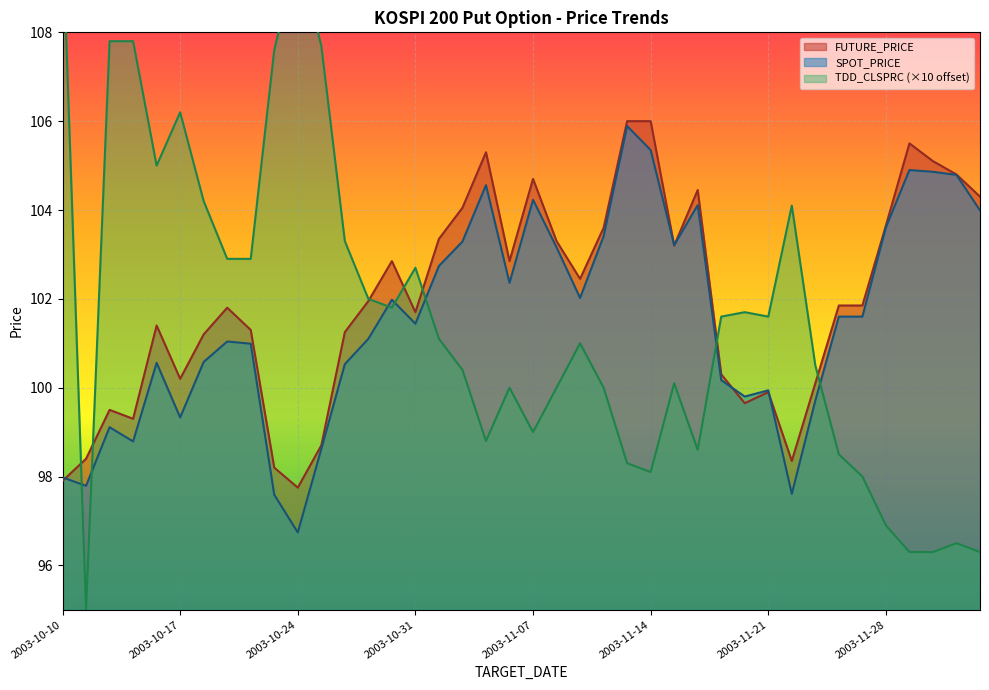

Reading left to right, what are all the values shown in this chart?

FUTURE_PRICE: 2003-10-10=97.9	2003-10-13=98.4	2003-10-14=99.5	2003-10-15=99.3	2003-10-16=101.4	2003-10-17=100.2	2003-10-20=101.2	2003-10-21=101.8	2003-10-22=101.3	2003-10-23=98.2	2003-10-24=97.8	2003-10-27=98.7	2003-10-28=101.2	2003-10-29=102.0	2003-10-30=102.8	2003-10-31=101.7	2003-11-03=103.3	2003-11-04=104.0	2003-11-05=105.3	2003-11-06=102.8	2003-11-07=104.7	2003-11-10=103.3	2003-11-11=102.5	2003-11-12=103.6	2003-11-13=106.0	2003-11-14=106.0	2003-11-17=103.2	2003-11-18=104.5	2003-11-19=100.3	2003-11-20=99.7	2003-11-21=99.9	2003-11-24=98.3	2003-11-25=100.1	2003-11-26=101.8	2003-11-27=101.8	2003-11-28=103.7	2003-12-01=105.5	2003-12-02=105.1	2003-12-03=104.8	2003-12-04=104.3
SPOT_PRICE: 2003-10-10=98.0	2003-10-13=97.8	2003-10-14=99.1	2003-10-15=98.8	2003-10-16=100.6	2003-10-17=99.3	2003-10-20=100.6	2003-10-21=101.0	2003-10-22=101.0	2003-10-23=97.6	2003-10-24=96.7	2003-10-27=98.6	2003-10-28=100.5	2003-10-29=101.1	2003-10-30=102.0	2003-10-31=101.4	2003-11-03=102.7	2003-11-04=103.3	2003-11-05=104.6	2003-11-06=102.4	2003-11-07=104.2	2003-11-10=103.2	2003-11-11=102.0	2003-11-12=103.4	2003-11-13=105.9	2003-11-14=105.3	2003-11-17=103.2	2003-11-18=104.1	2003-11-19=100.2	2003-11-20=99.8	2003-11-21=99.9	2003-11-24=97.6	2003-11-25=99.7	2003-11-26=101.6	2003-11-27=101.6	2003-11-28=103.6	2003-12-01=104.9	2003-12-02=104.9	2003-12-03=104.8	2003-12-04=104.0
TDD_CLSPRC: 2003-10-10=110.3	2003-10-13=95.0	2003-10-14=107.8	2003-10-15=107.8	2003-10-16=105.0	2003-10-17=106.2	2003-10-20=104.2	2003-10-21=102.9	2003-10-22=102.9	2003-10-23=107.6	2003-10-24=109.8	2003-10-27=107.7	2003-10-28=103.3	2003-10-29=102.0	2003-10-30=101.8	2003-10-31=102.7	2003-11-03=101.1	2003-11-04=100.4	2003-11-05=98.8	2003-11-06=100.0	2003-11-07=99.0	2003-11-10=100.0	2003-11-11=101.0	2003-11-12=100.0	2003-11-13=98.3	2003-11-14=98.1	2003-11-17=100.1	2003-11-18=98.6	2003-11-19=101.6	2003-11-20=101.7	2003-11-21=101.6	2003-11-24=104.1	2003-11-25=100.5	2003-11-26=98.5	2003-11-27=98.0	2003-11-28=96.9	2003-12-01=96.3	2003-12-02=96.3	2003-12-03=96.5	2003-12-04=96.3